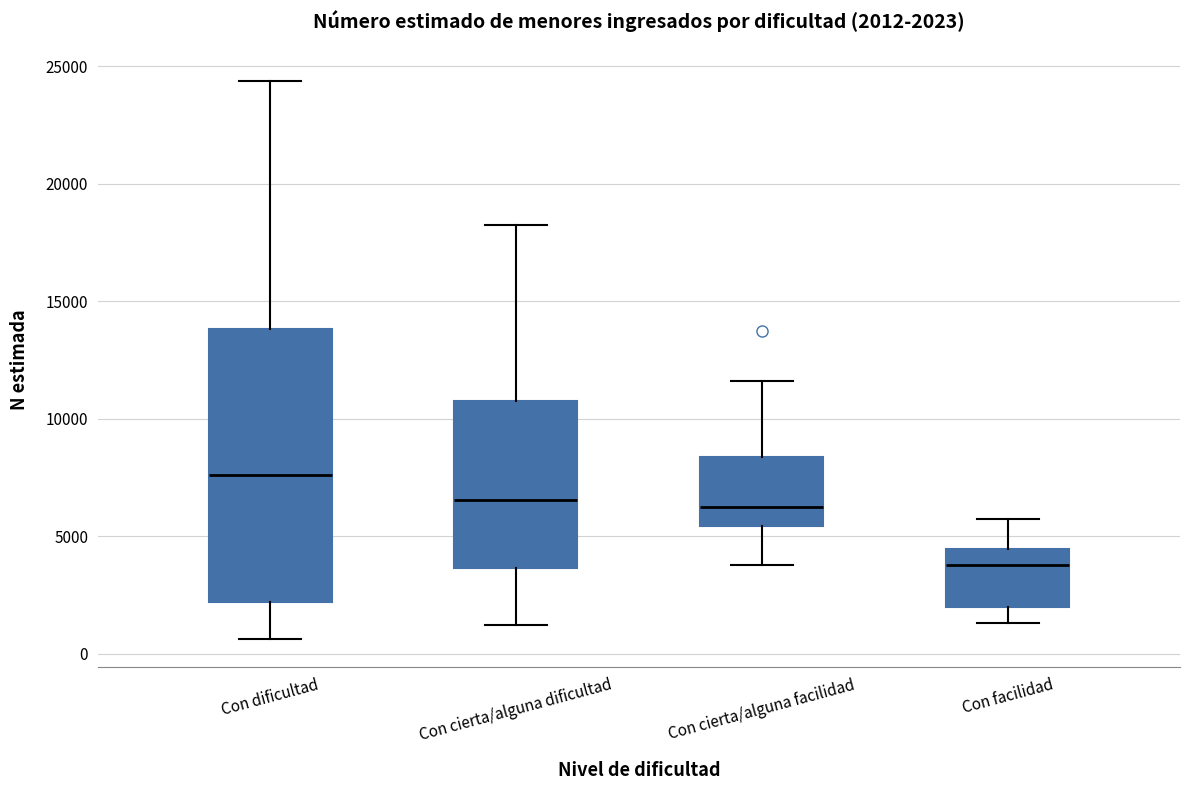

Which box has the lowest median line?

Con facilidad